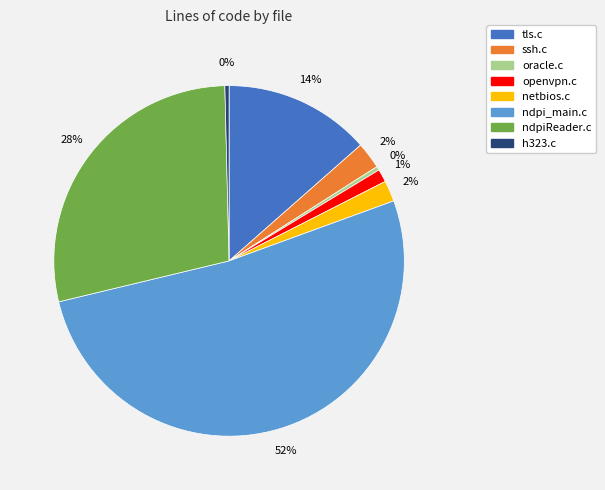

To the nearest percent, what percentage of the pie is openvpn.c?

1%